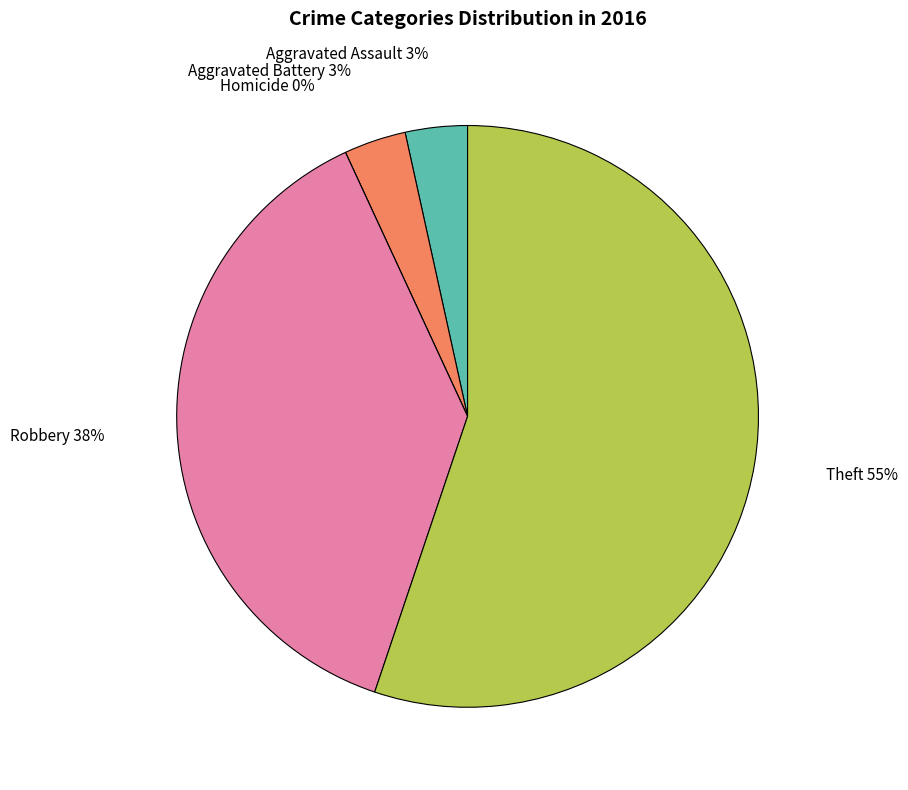

What percentage is the Theft slice, to the nearest percent?

55%